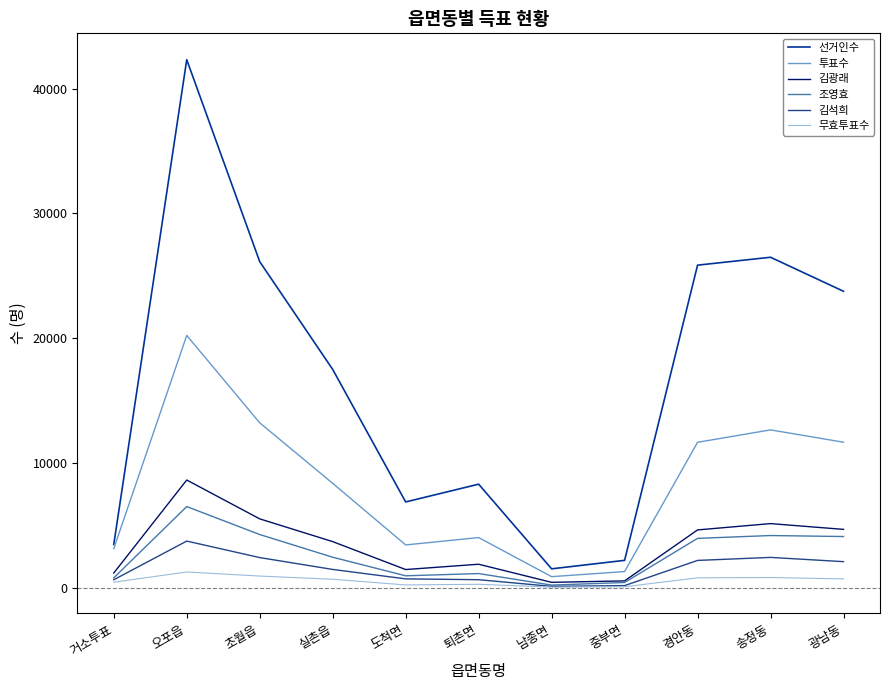

True or false: 김광래 and 선거인수 intersect in this chart.

False